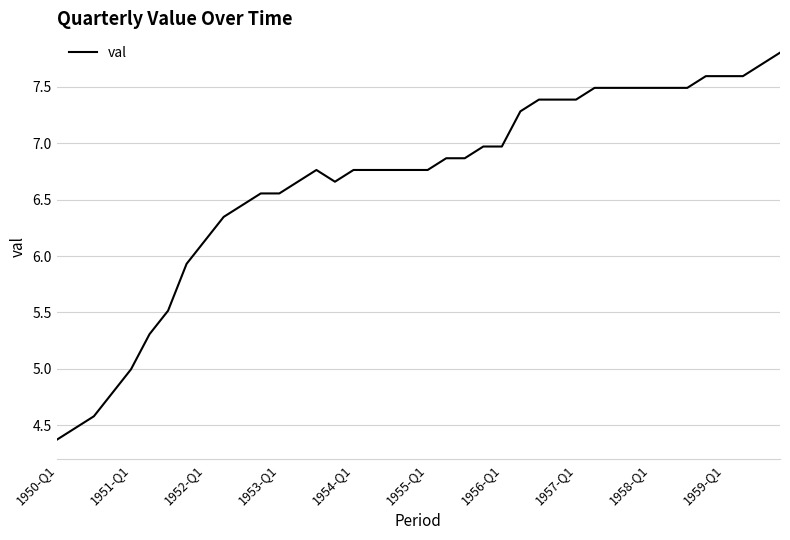

What is the difference between the maximum and minimum values?

3.4